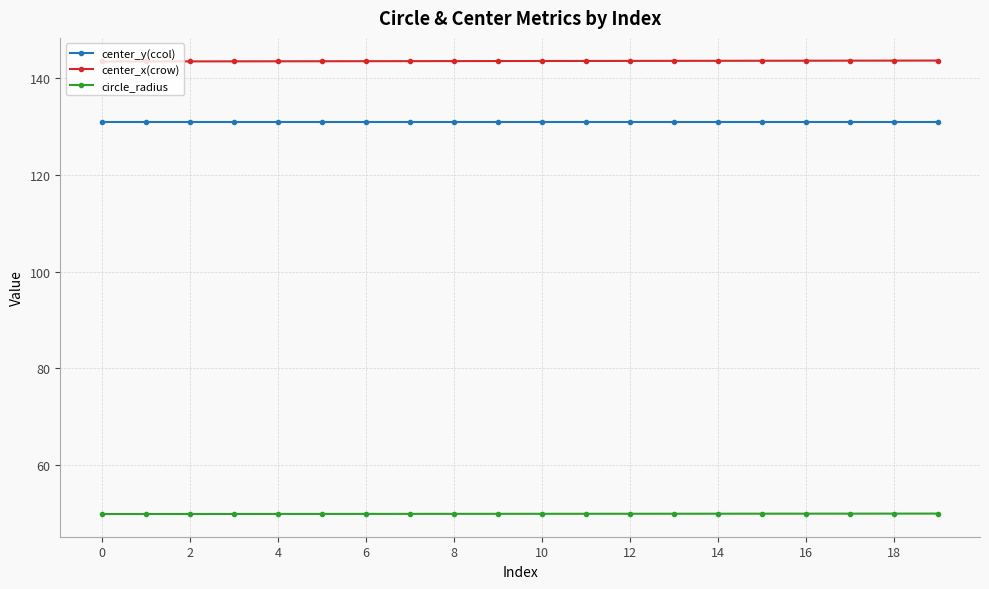

True or false: circle_radius and center_y(ccol) intersect in this chart.

False